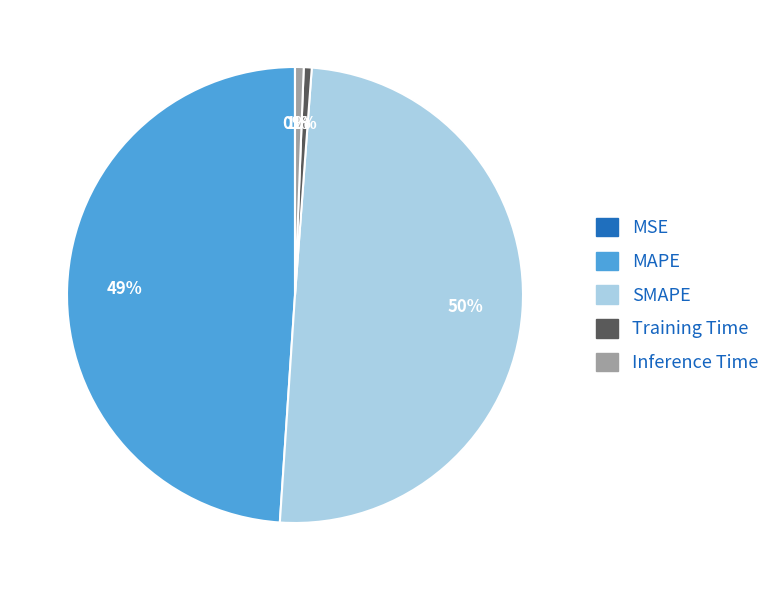

Is Inference Time the majority of the pie?

No